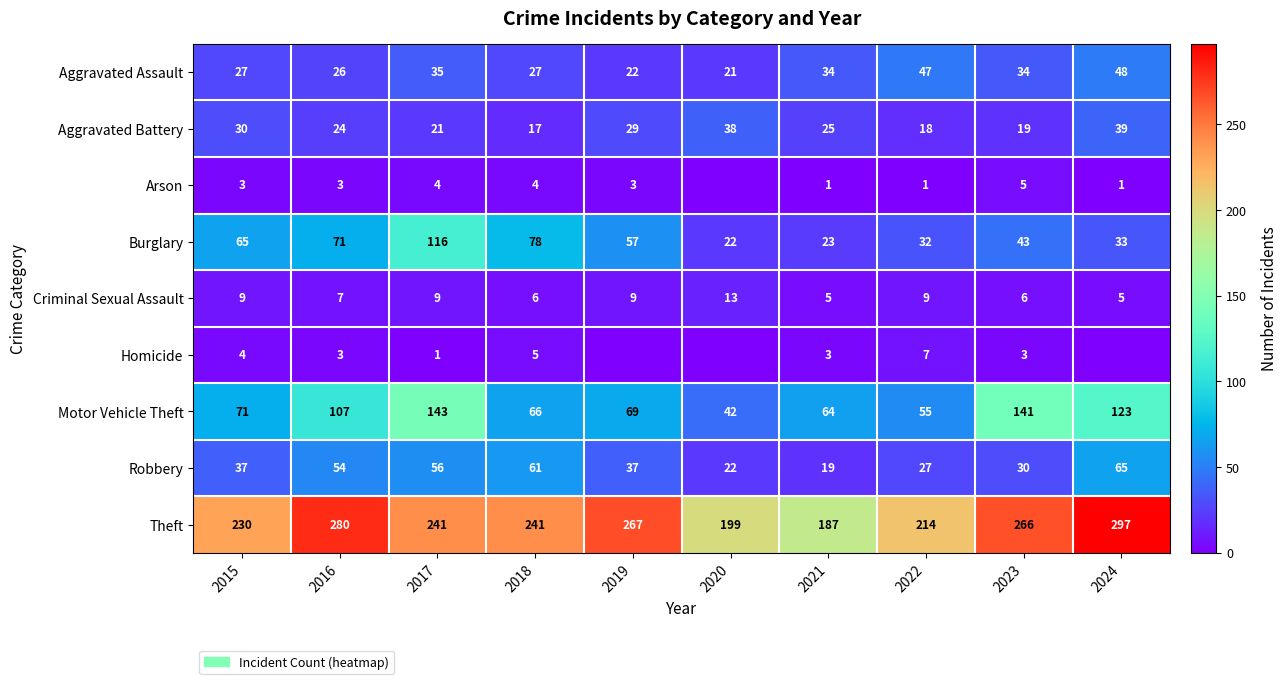

What is the spread (max minus min) of values at 2015?

227